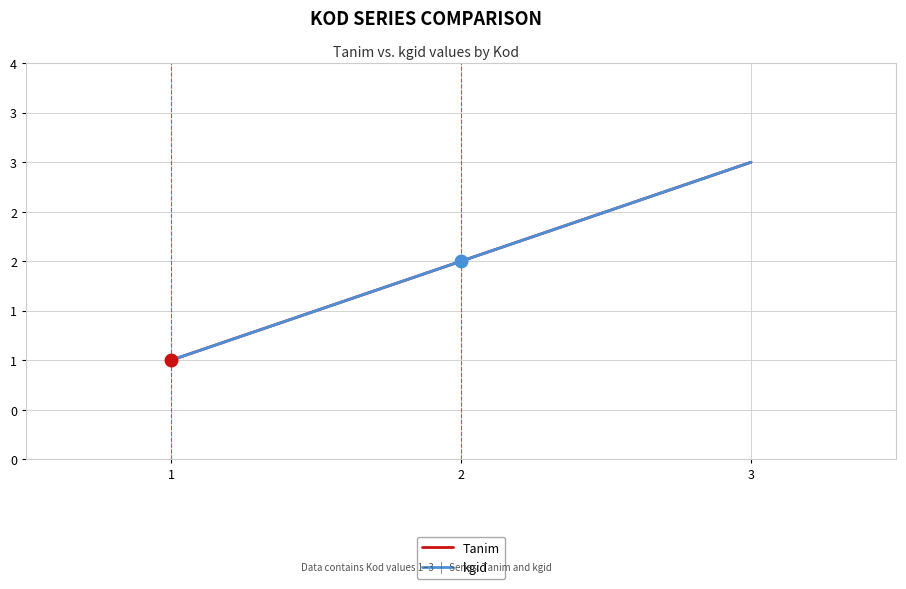

What is the smallest value displayed?

1